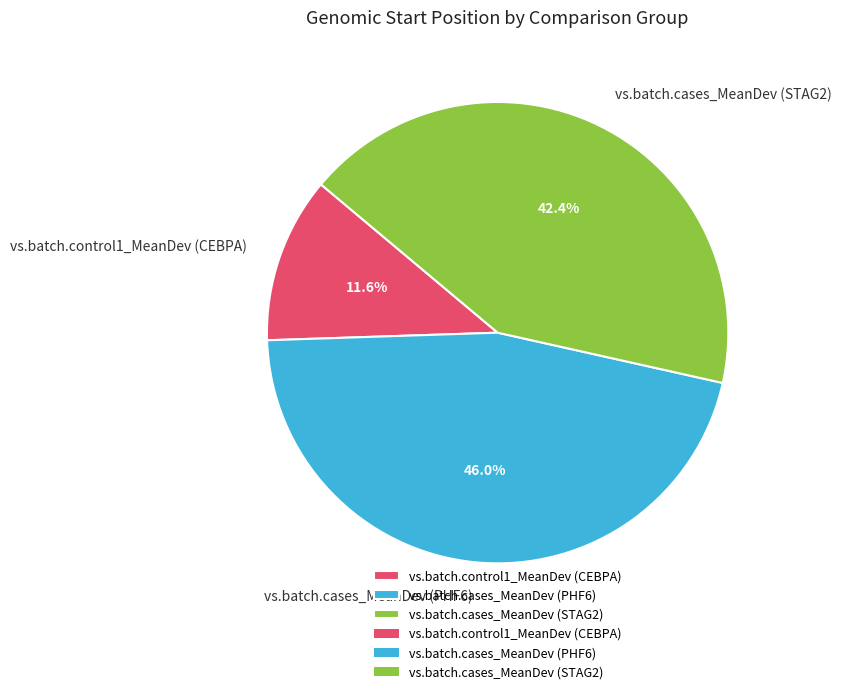

Rank the categories by value from highest to lowest.

vs.batch.cases_MeanDev (PHF6), vs.batch.cases_MeanDev (STAG2), vs.batch.control1_MeanDev (CEBPA)